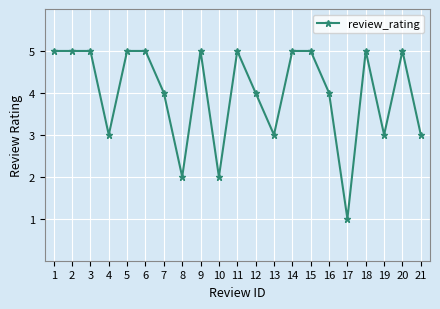

Which category has the lowest value across all series?

17